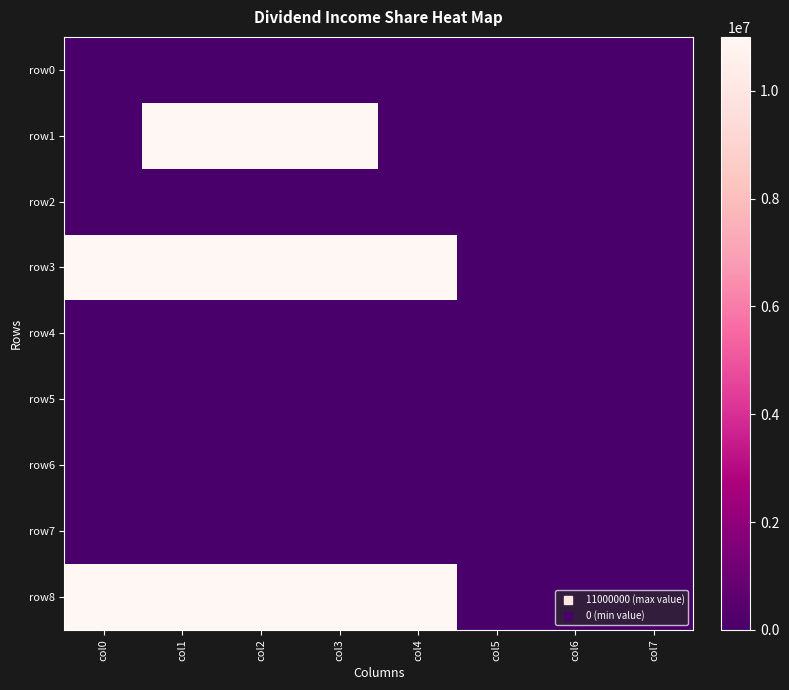

Count the number of categories in the chart.

8